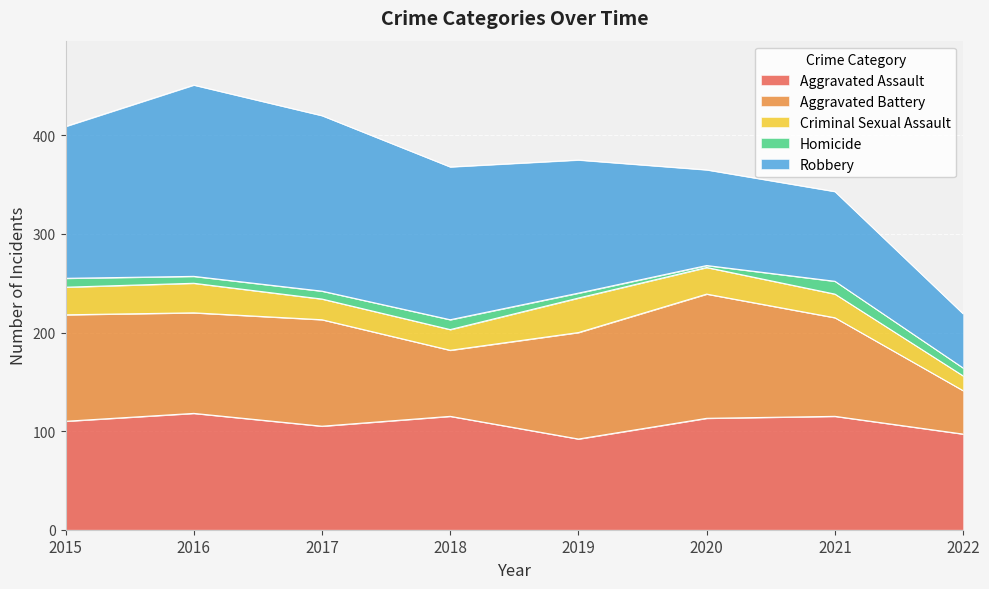

What is the approximate value of Aggravated Battery at 2015, to the nearest 5?

110